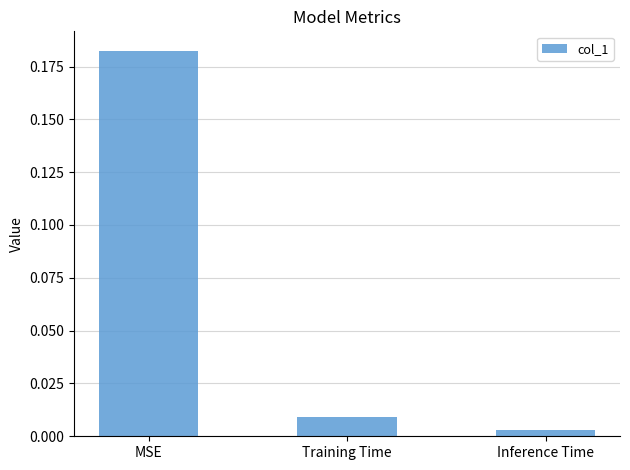

Which has a higher value, MSE or Inference Time?

MSE